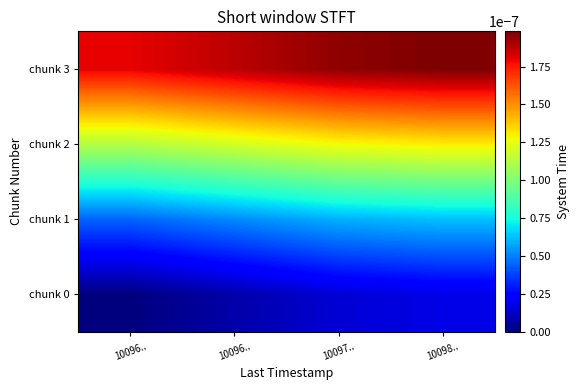

At which category is the sum across all series the highest?

10098..